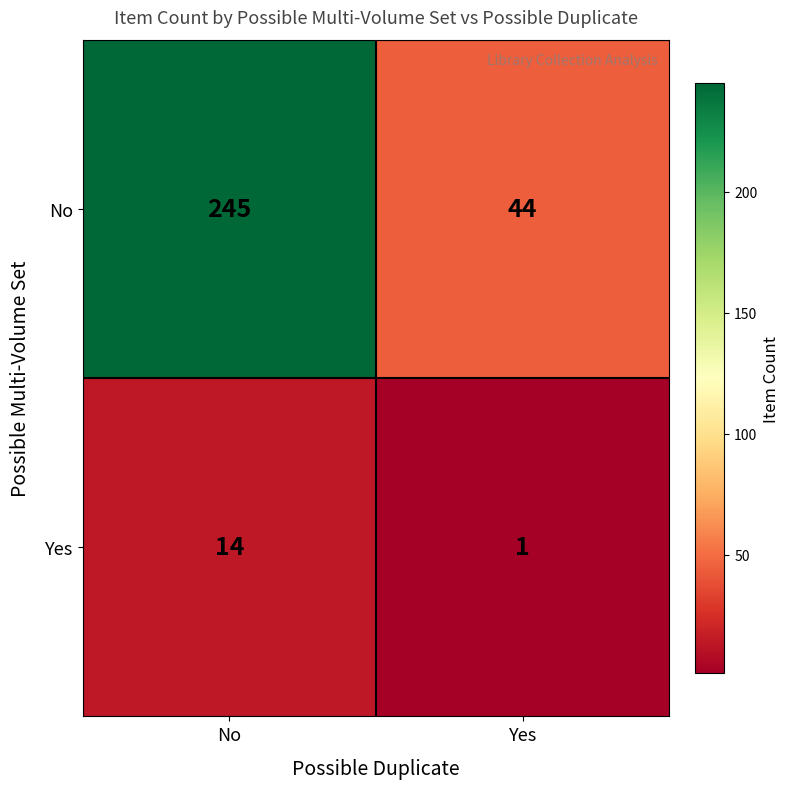

How many series are shown in this chart?

2